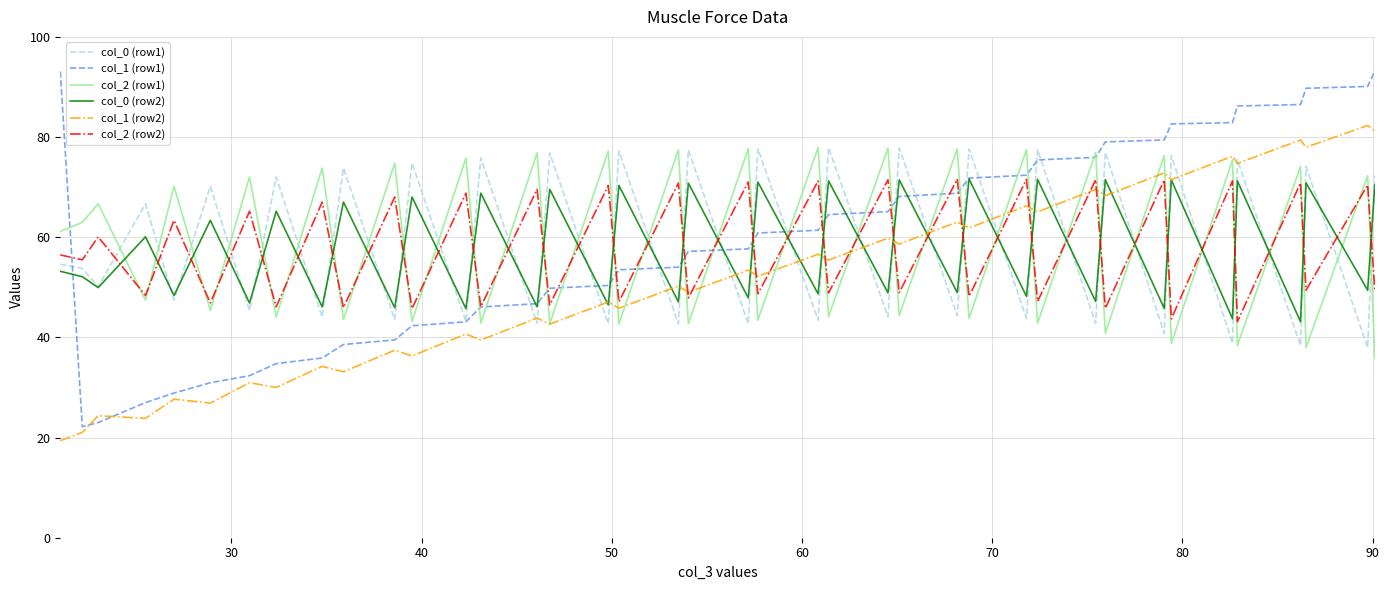

How many interior local valleys does the col_2 (row2) series have?

19